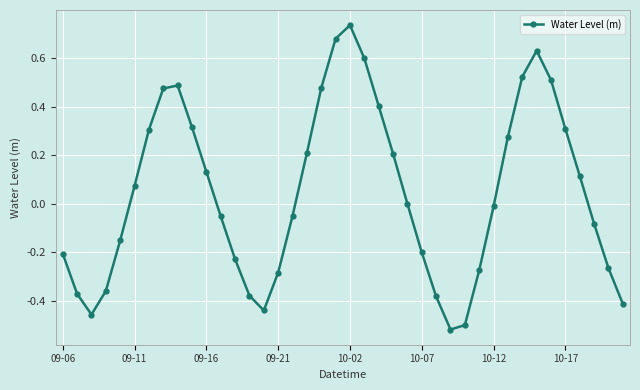

What is the difference between the maximum and minimum values?

1.3